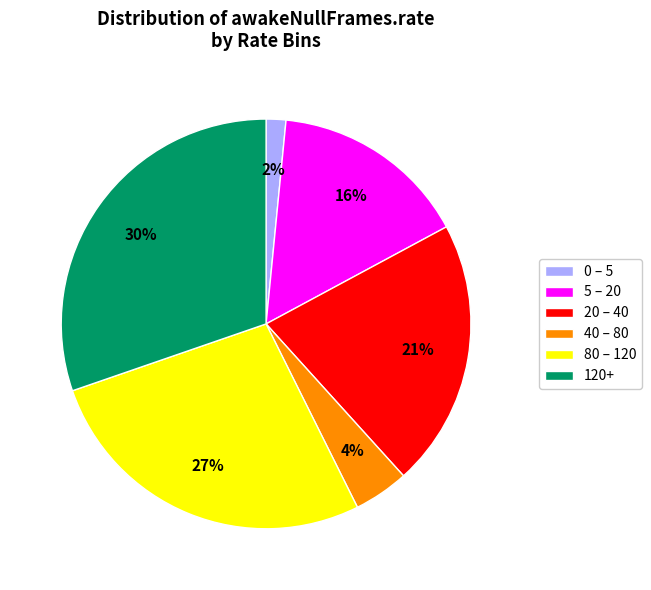

To the nearest percent, what percentage of the pie is 80 – 120?

27%